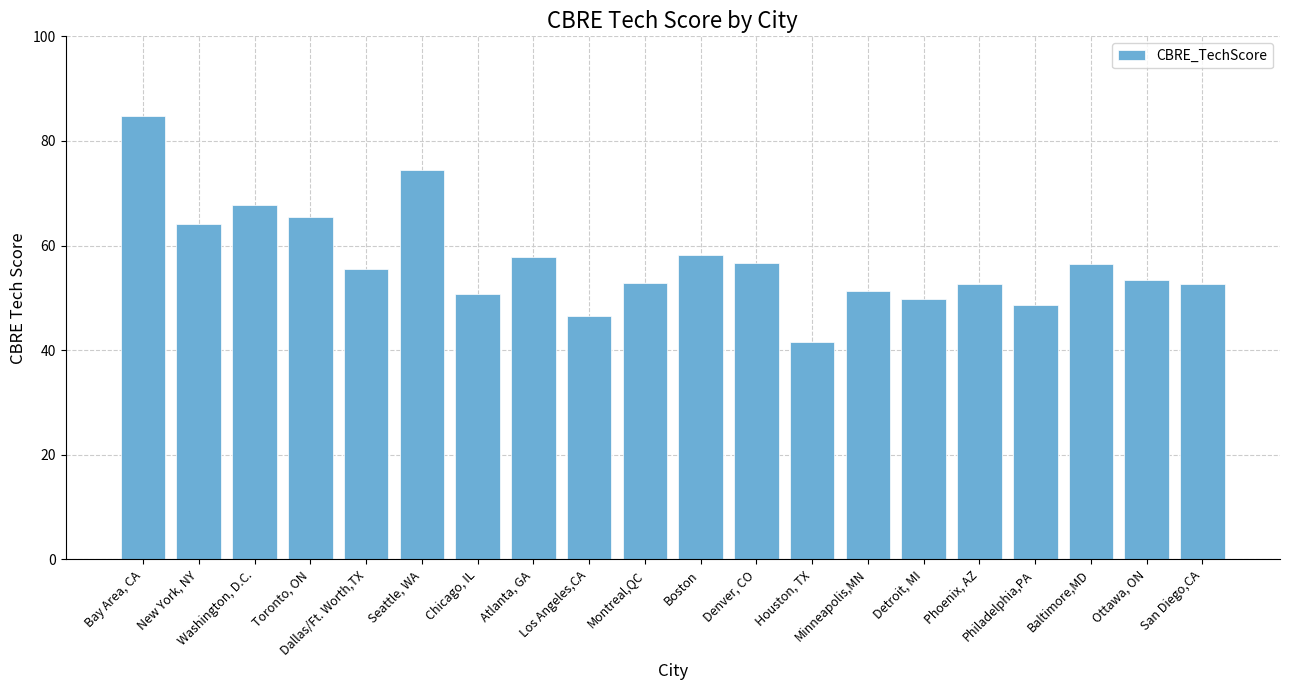

Rank the categories by value from lowest to highest.

Houston, TX, Los Angeles,CA, Philadelphia,PA, Detroit, MI, Chicago, IL, Minneapolis,MN, San Diego,CA, Phoenix, AZ, Montreal,QC, Ottawa, ON, Dallas/Ft. Worth,TX, Baltimore,MD, Denver, CO, Atlanta, GA, Boston, New York, NY, Toronto, ON, Washington, D.C., Seattle, WA, Bay Area, CA